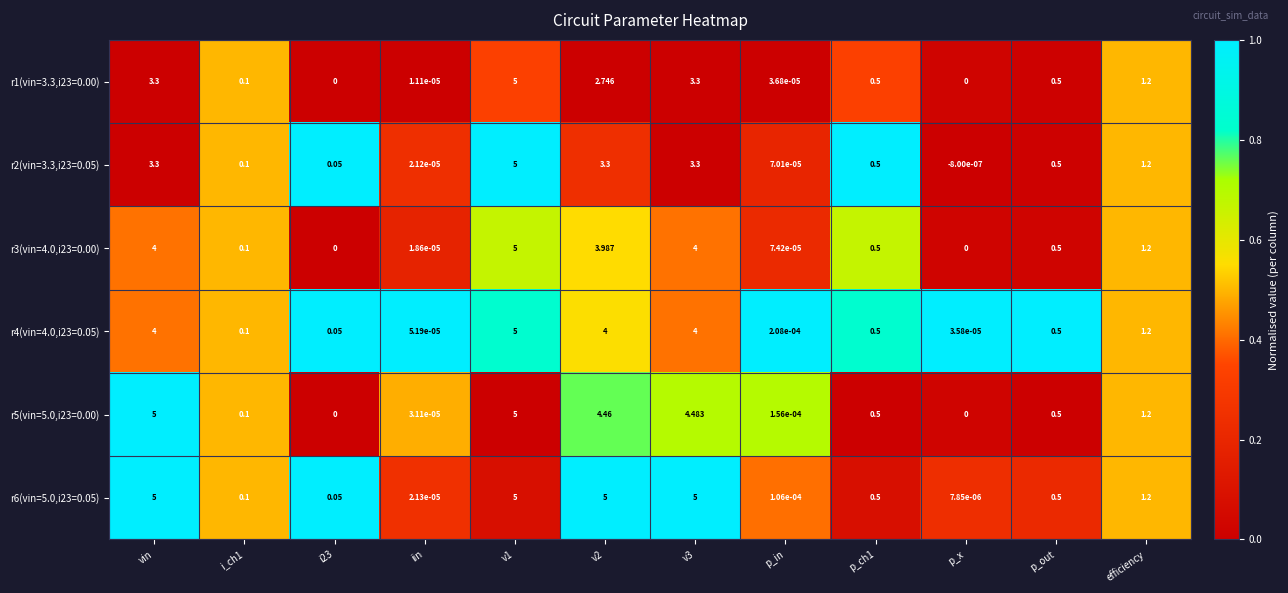

At which label does r2(vin=3.3,i23=0.05) first exceed 0?

vin